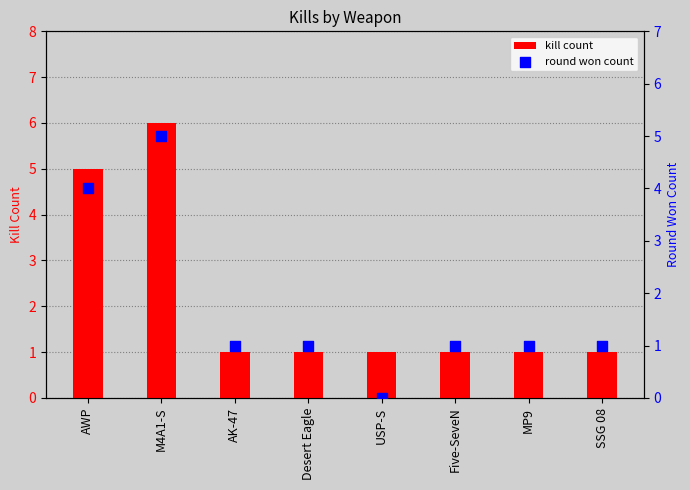

What are all the series names shown in the legend?

kill count, round won count